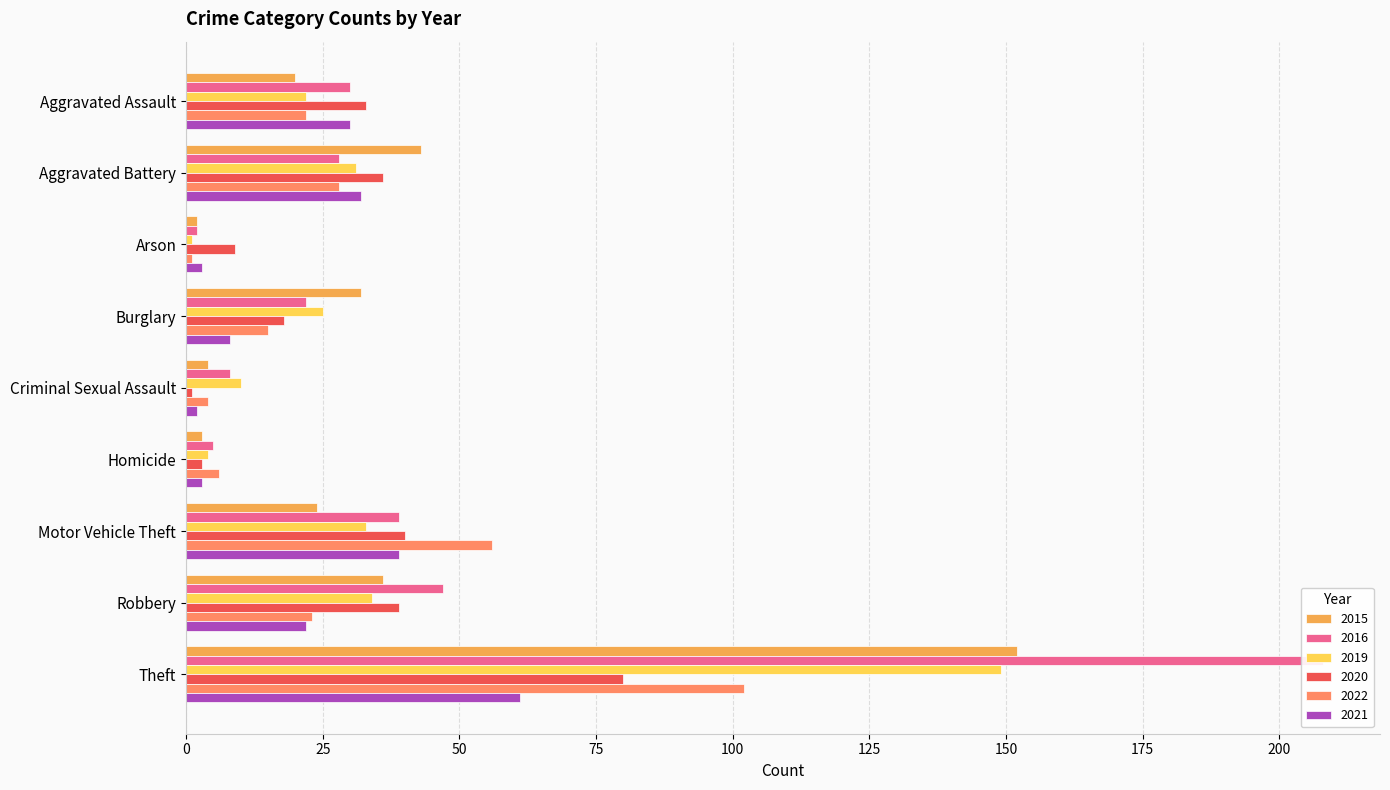

Where is 2016 nearest to the value 105?

Robbery